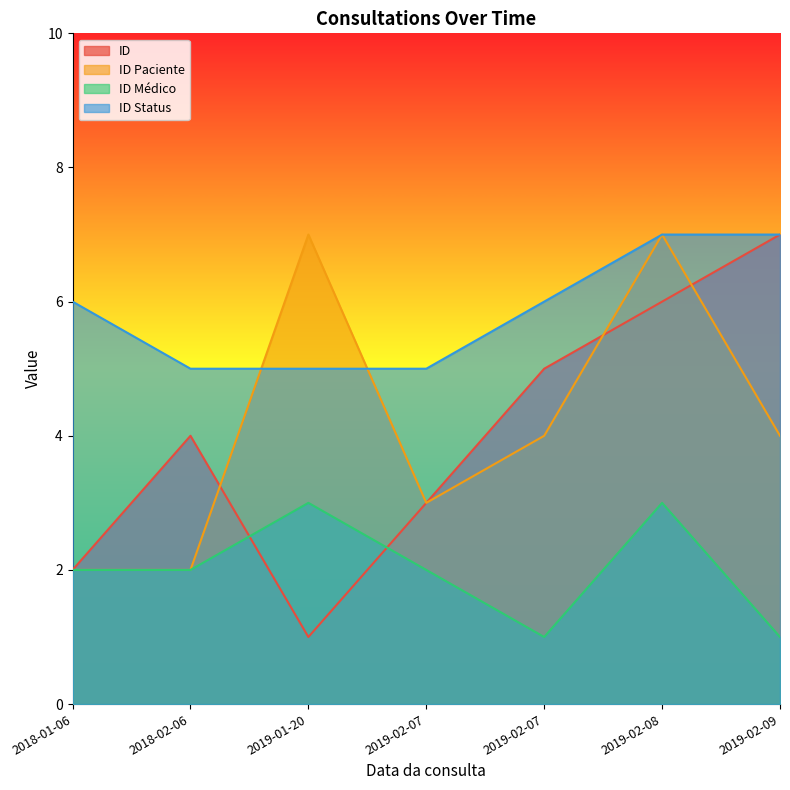

Which series has the largest total across all categories?

ID Status